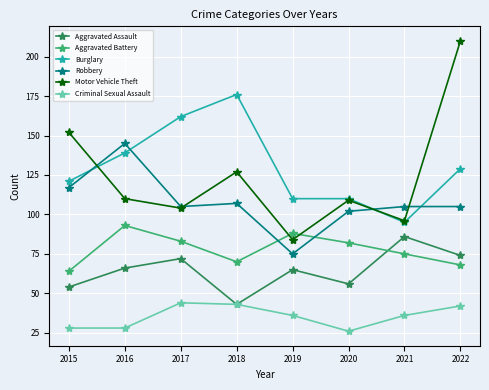

What is the difference between the maximum and minimum values in the Aggravated Battery series?

29